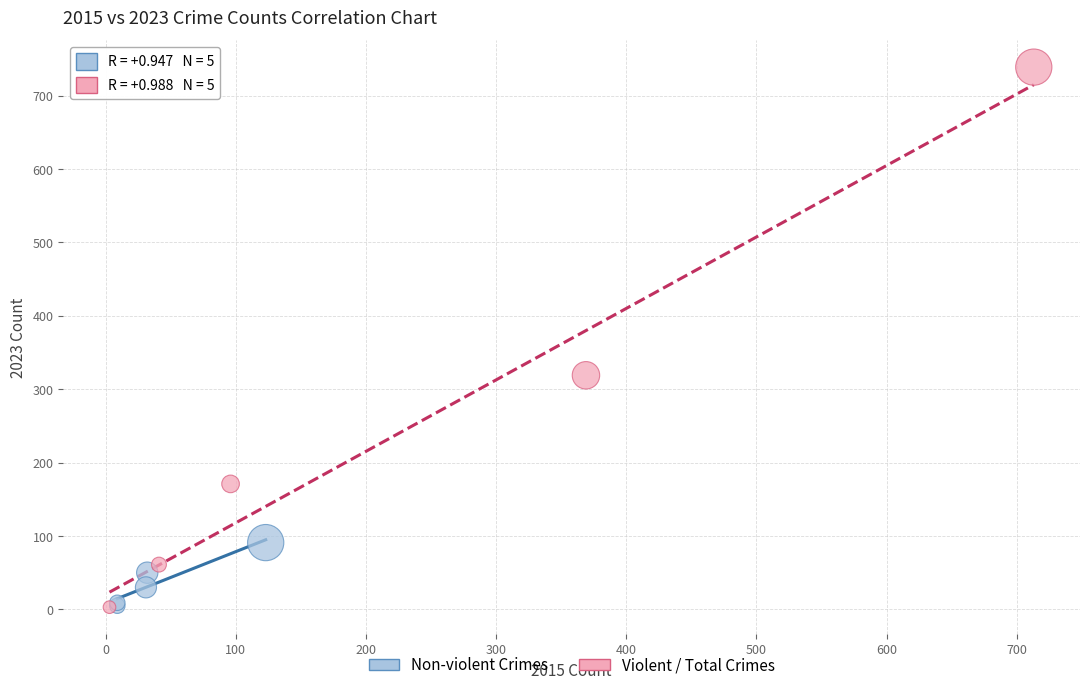

Which series has the largest Y range (max minus min)?

Violent / Total Crimes